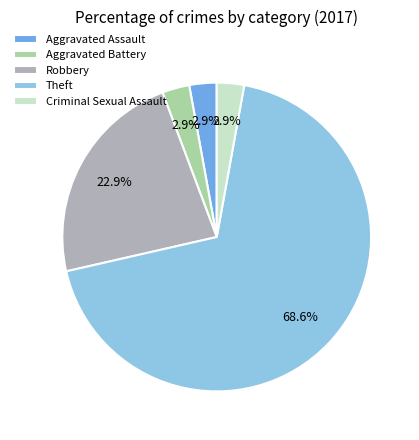

Does Theft represent more than half of the total?

Yes